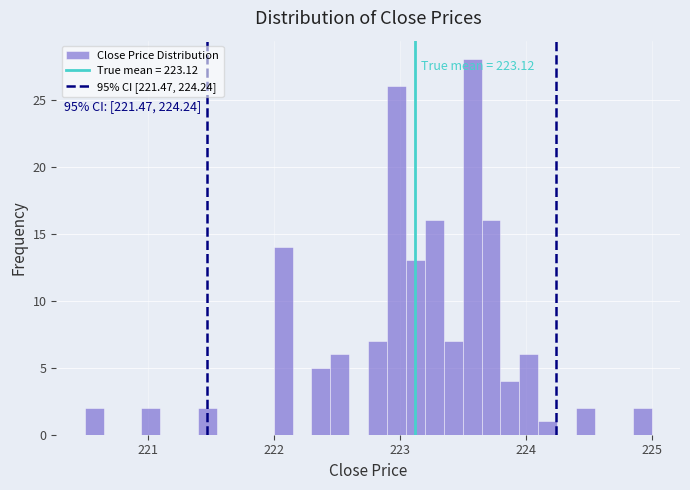

Around what value on the x-axis is the tallest bar? Give the approximate position of its centre, as read against the axis.

223.6